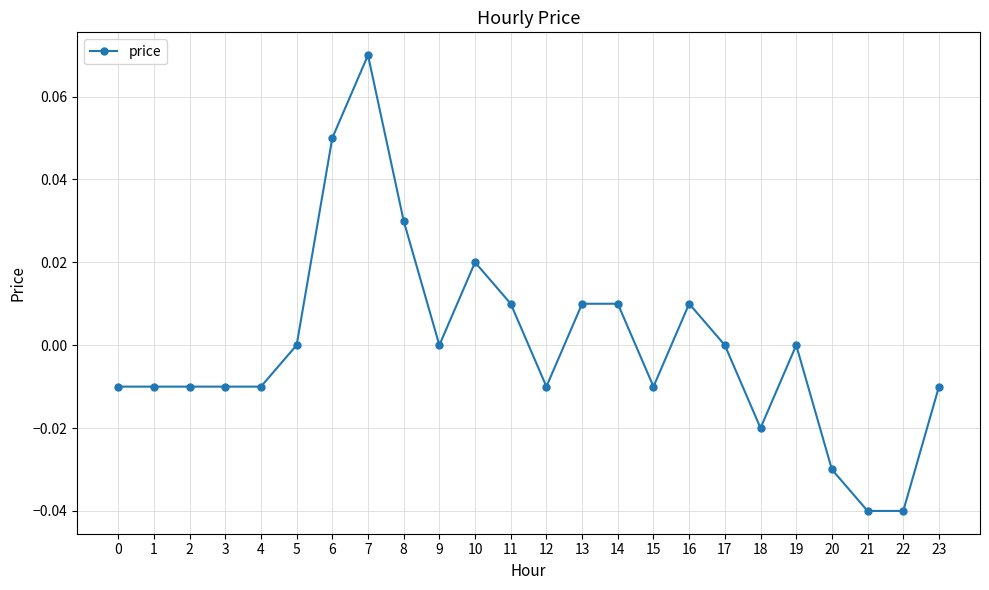

The chart shows a value of 0.0 at 9. True or false?

True